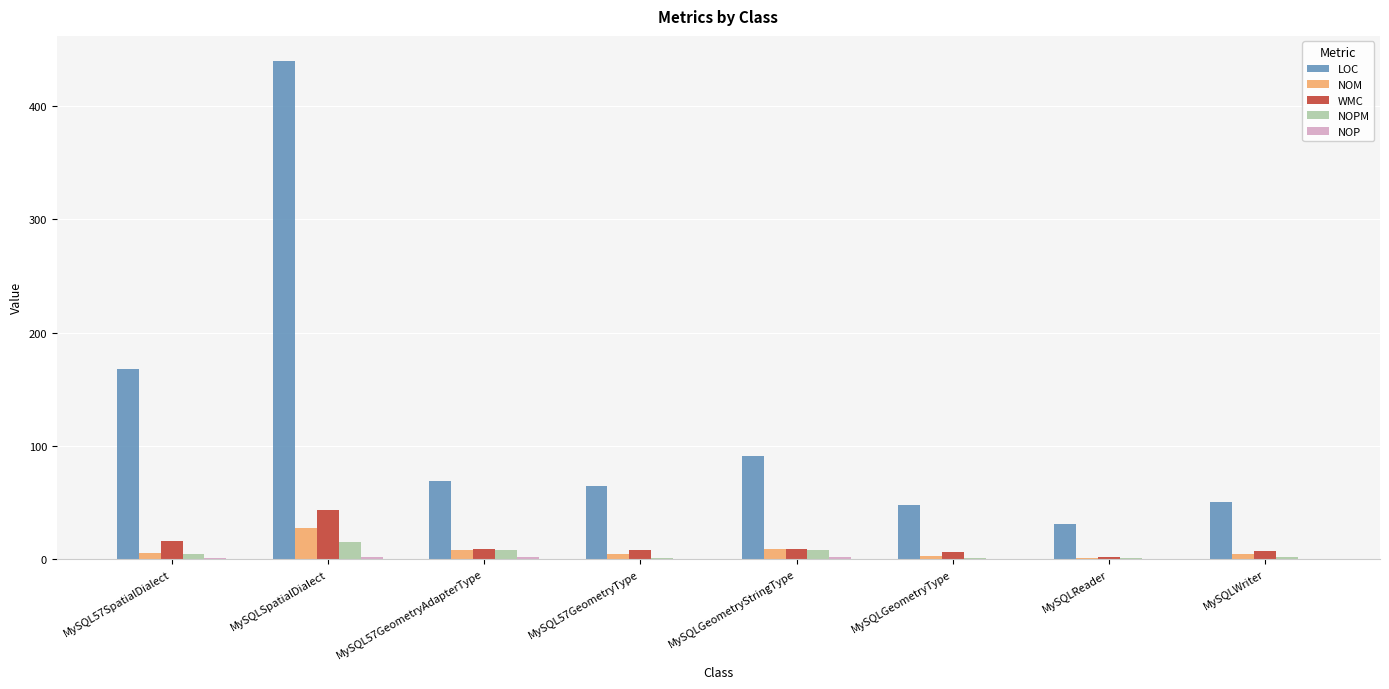

Which series has the largest range (max minus min)?

LOC